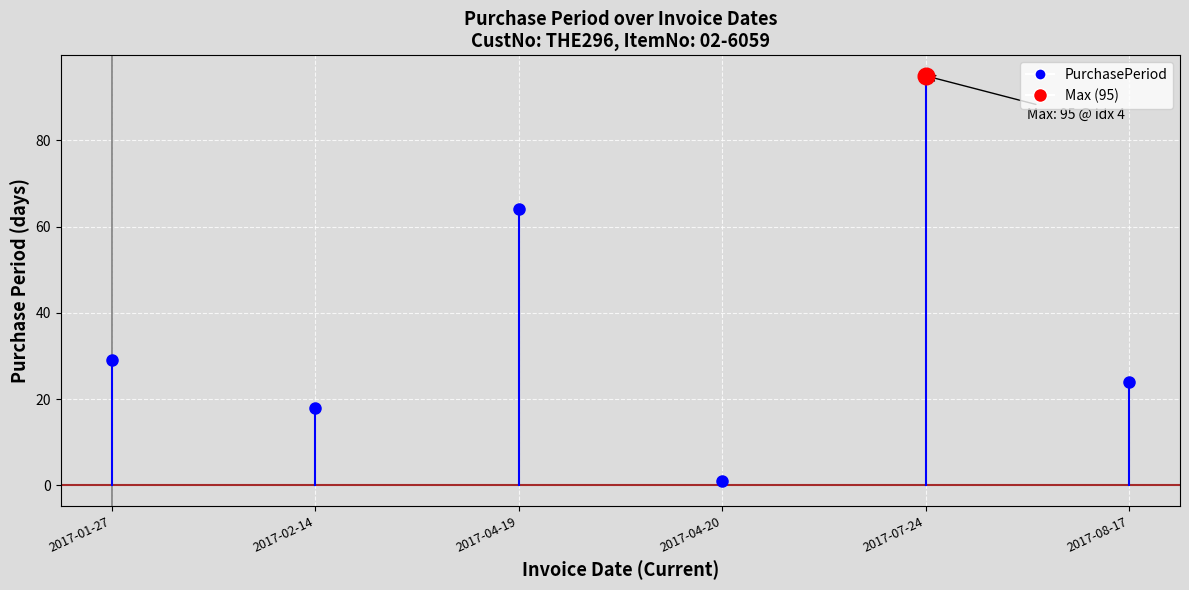

The value at 2017-01-27 is 29. True or false?

True